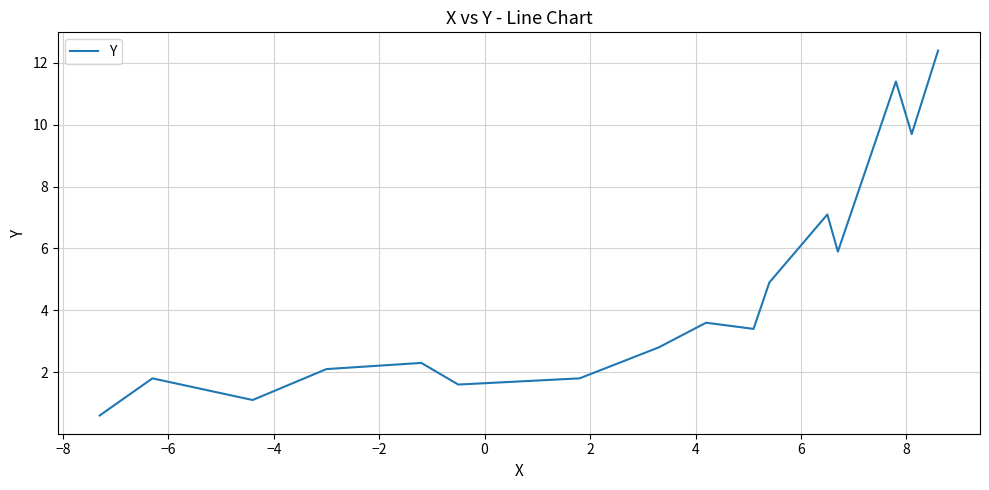

What is the difference between the maximum and minimum values?

11.8